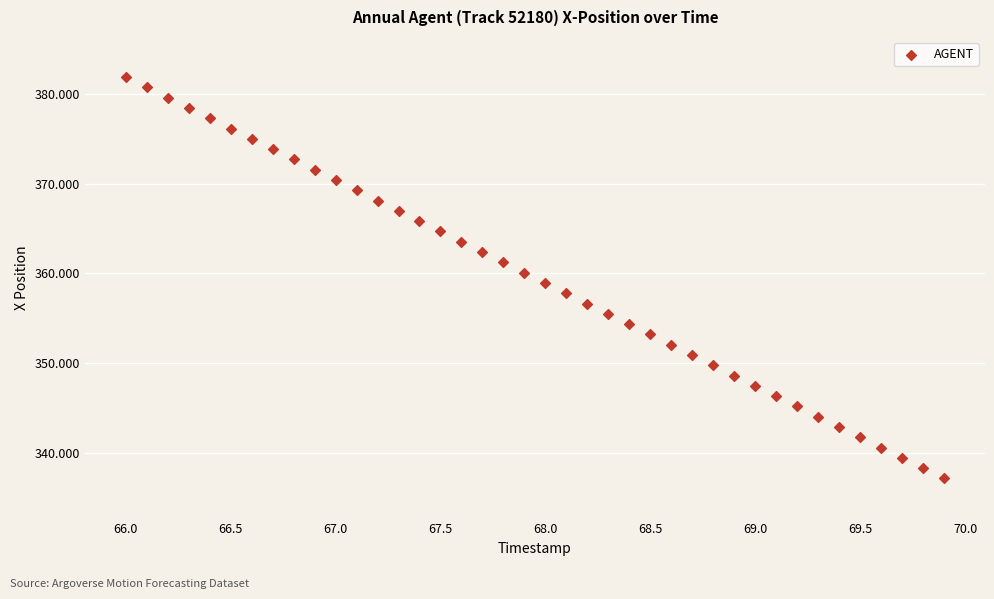

What is the range of X values (max minus min)?

3.9